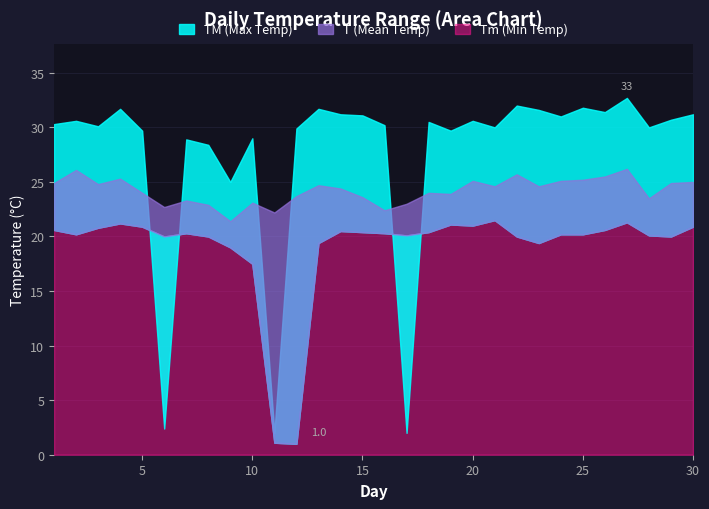

At how many categories does at least one series exceed 13?

30